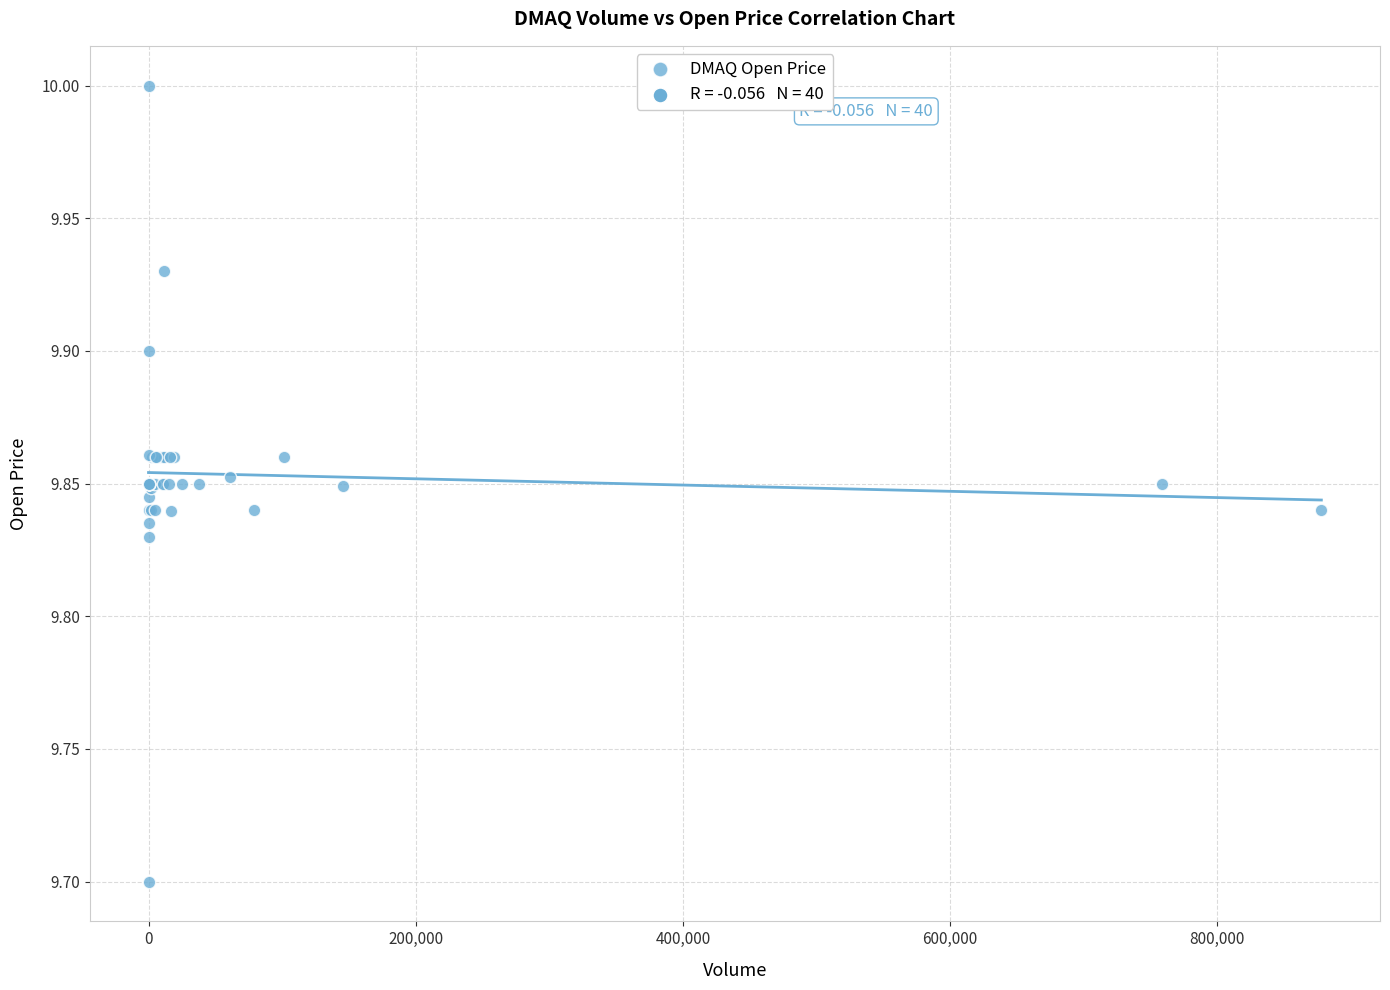

What Y value in the scatter plot is closest to 9?

9.7